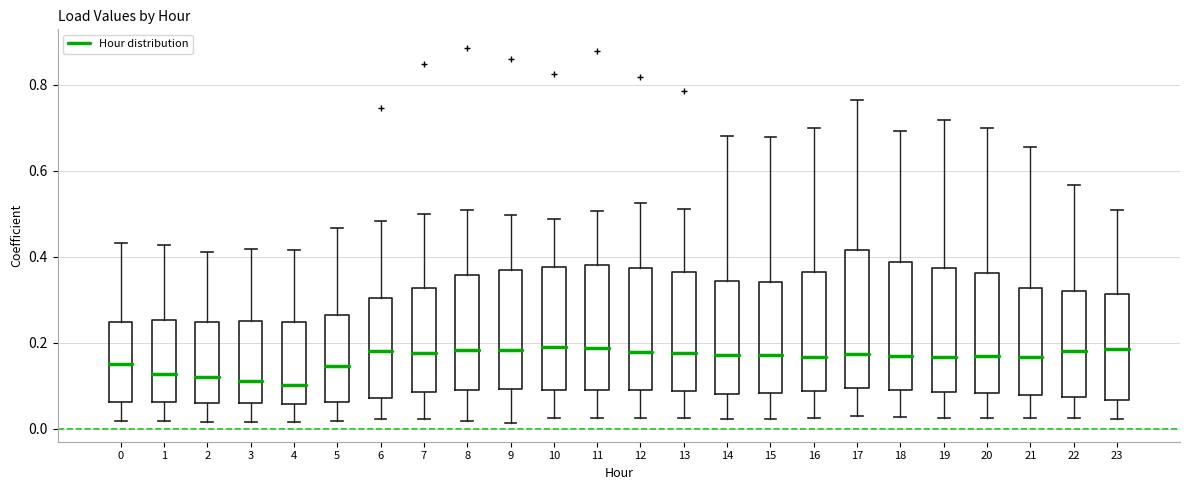

Comparing the boxes themselves (not the whiskers), which one is the tallest?

17